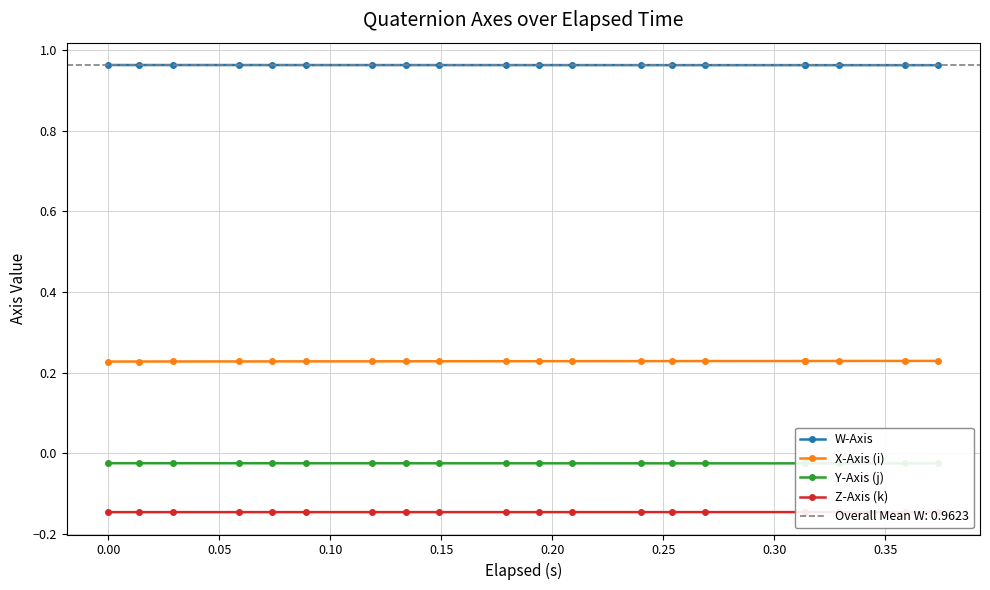

Does the chart have visible grid lines?

Yes